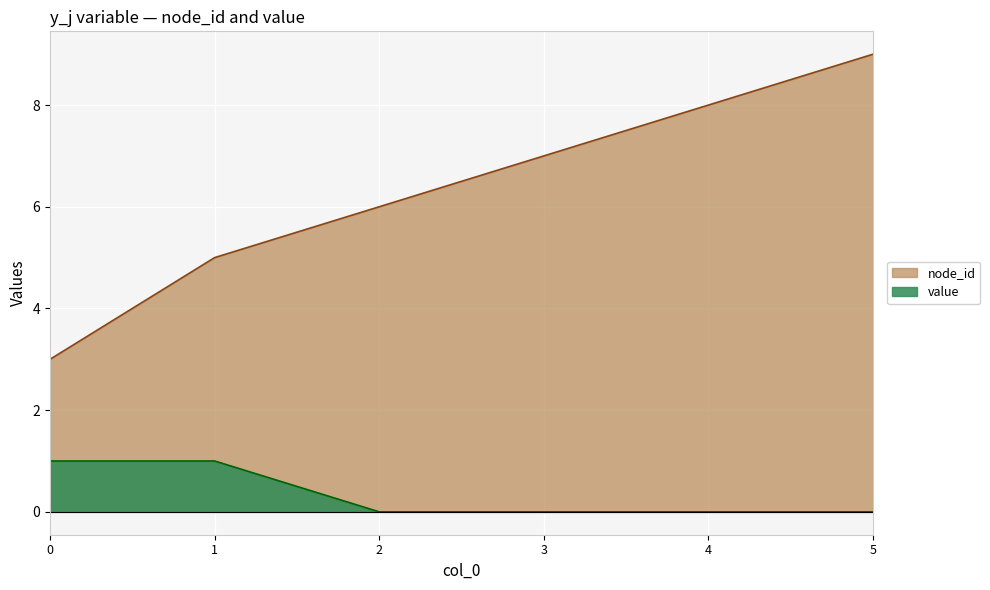

True or false: node_id and value intersect in this chart.

False